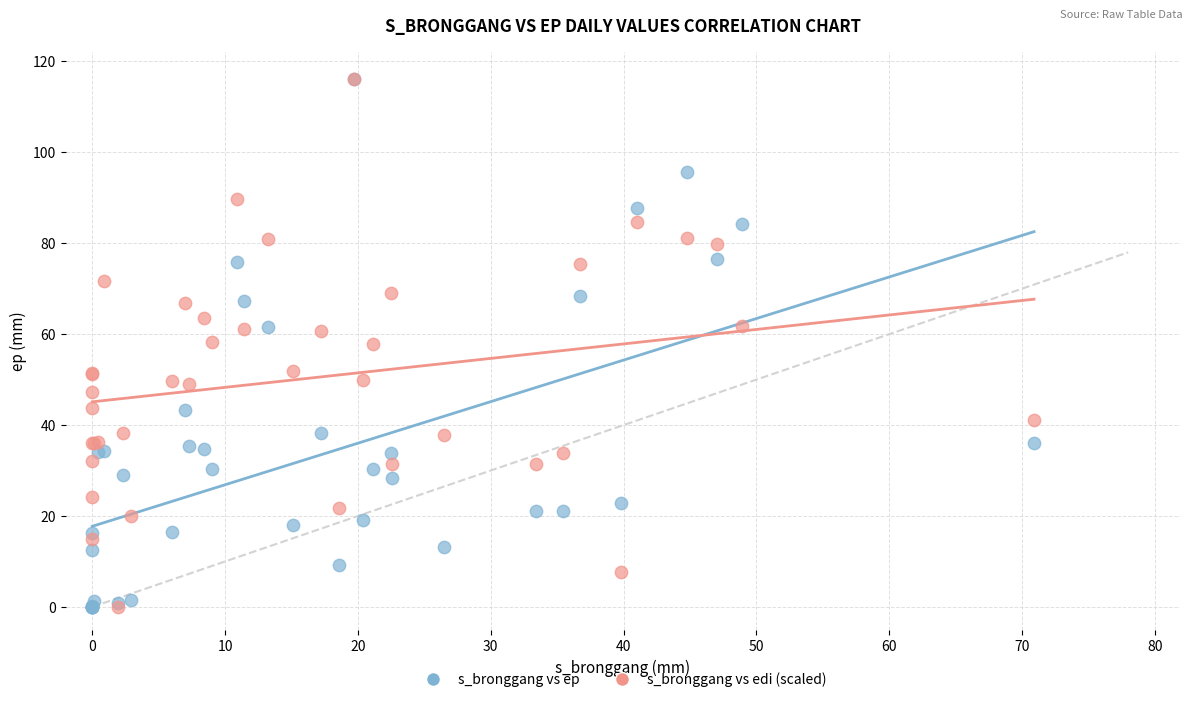

What are all the series names shown in the legend?

s_bronggang vs ep, s_bronggang vs edi (scaled)